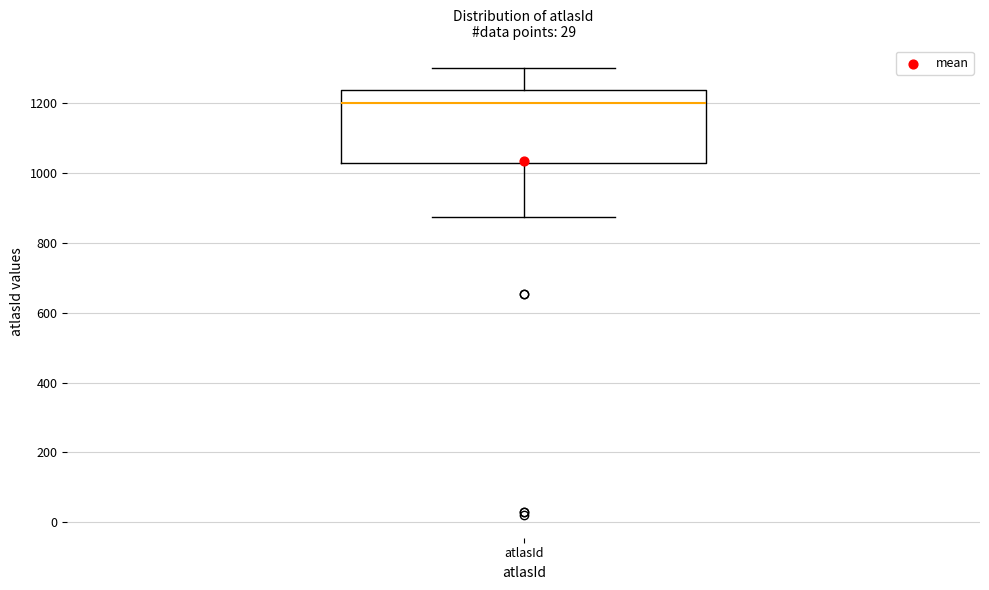

Where does the median line of the box for atlasId sit on the y-axis? The values are not printed on the chart, so give them approximately, as read against the axis.

1200